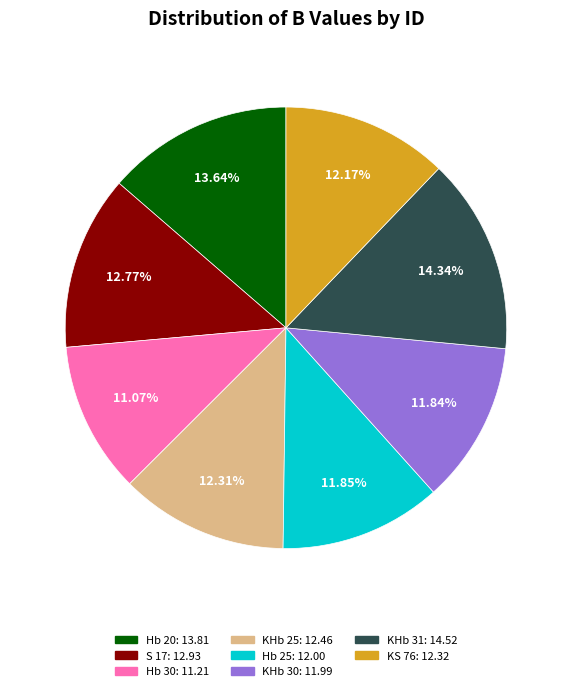

What is the smallest slice in the pie chart?

Hb 30